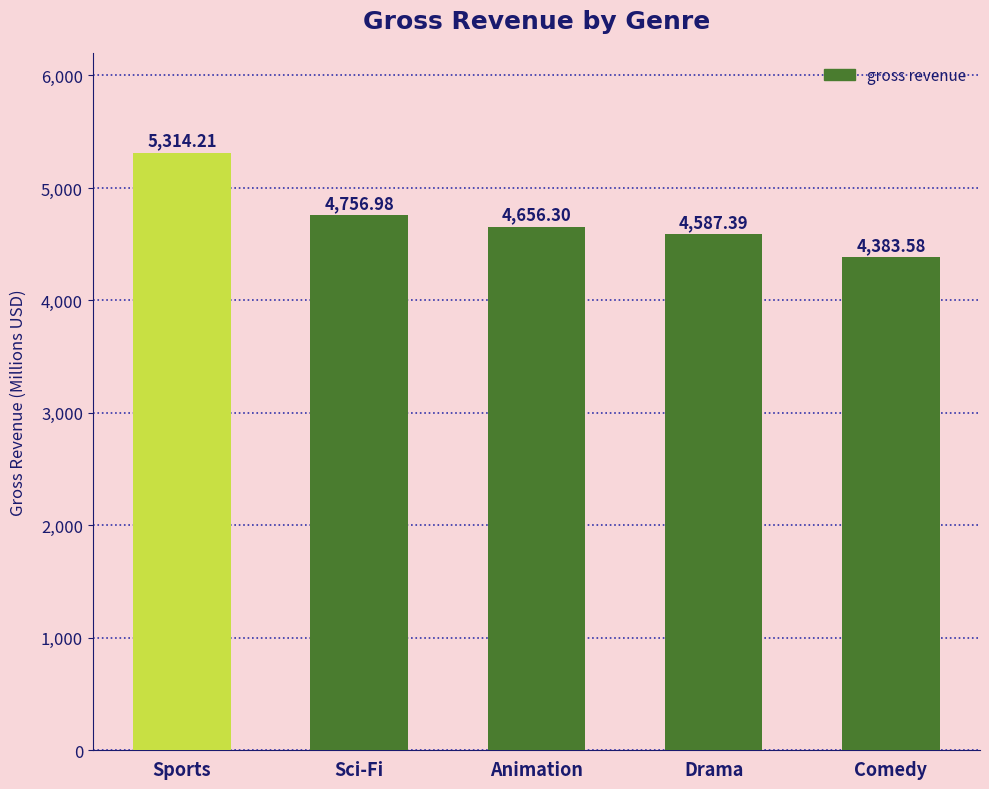

At which category does the chart reach its minimum across all series?

Comedy